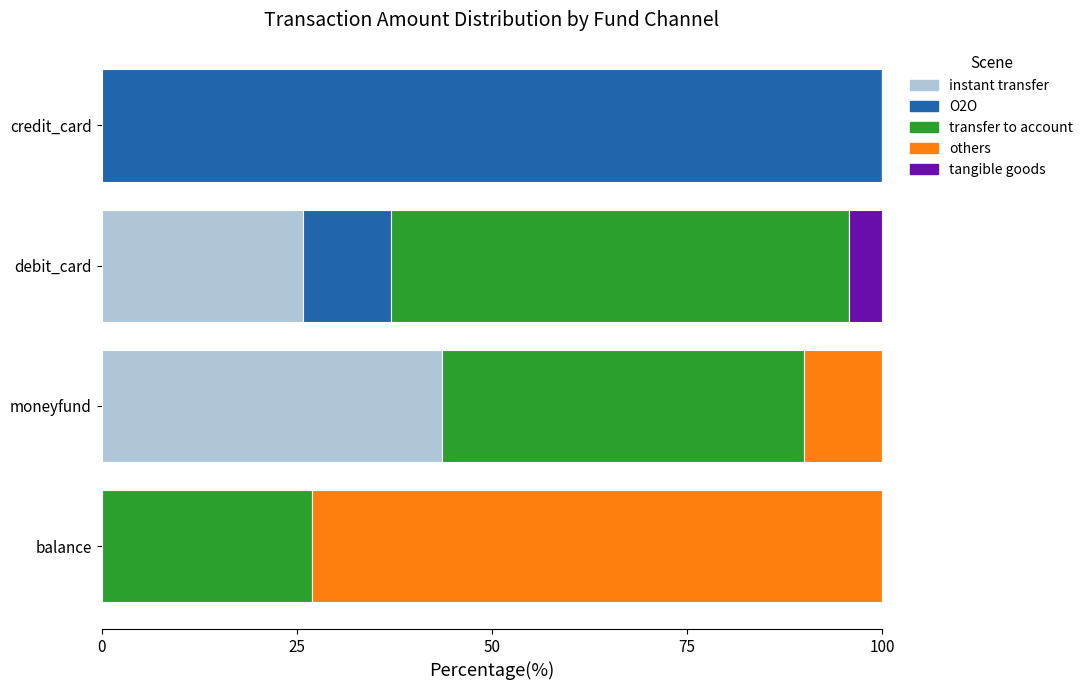

What is the highest value of the instant transfer series?

43.7